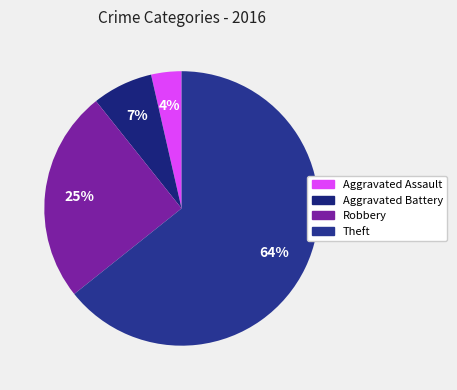

To the nearest percent, what is the average slice percentage?

25%